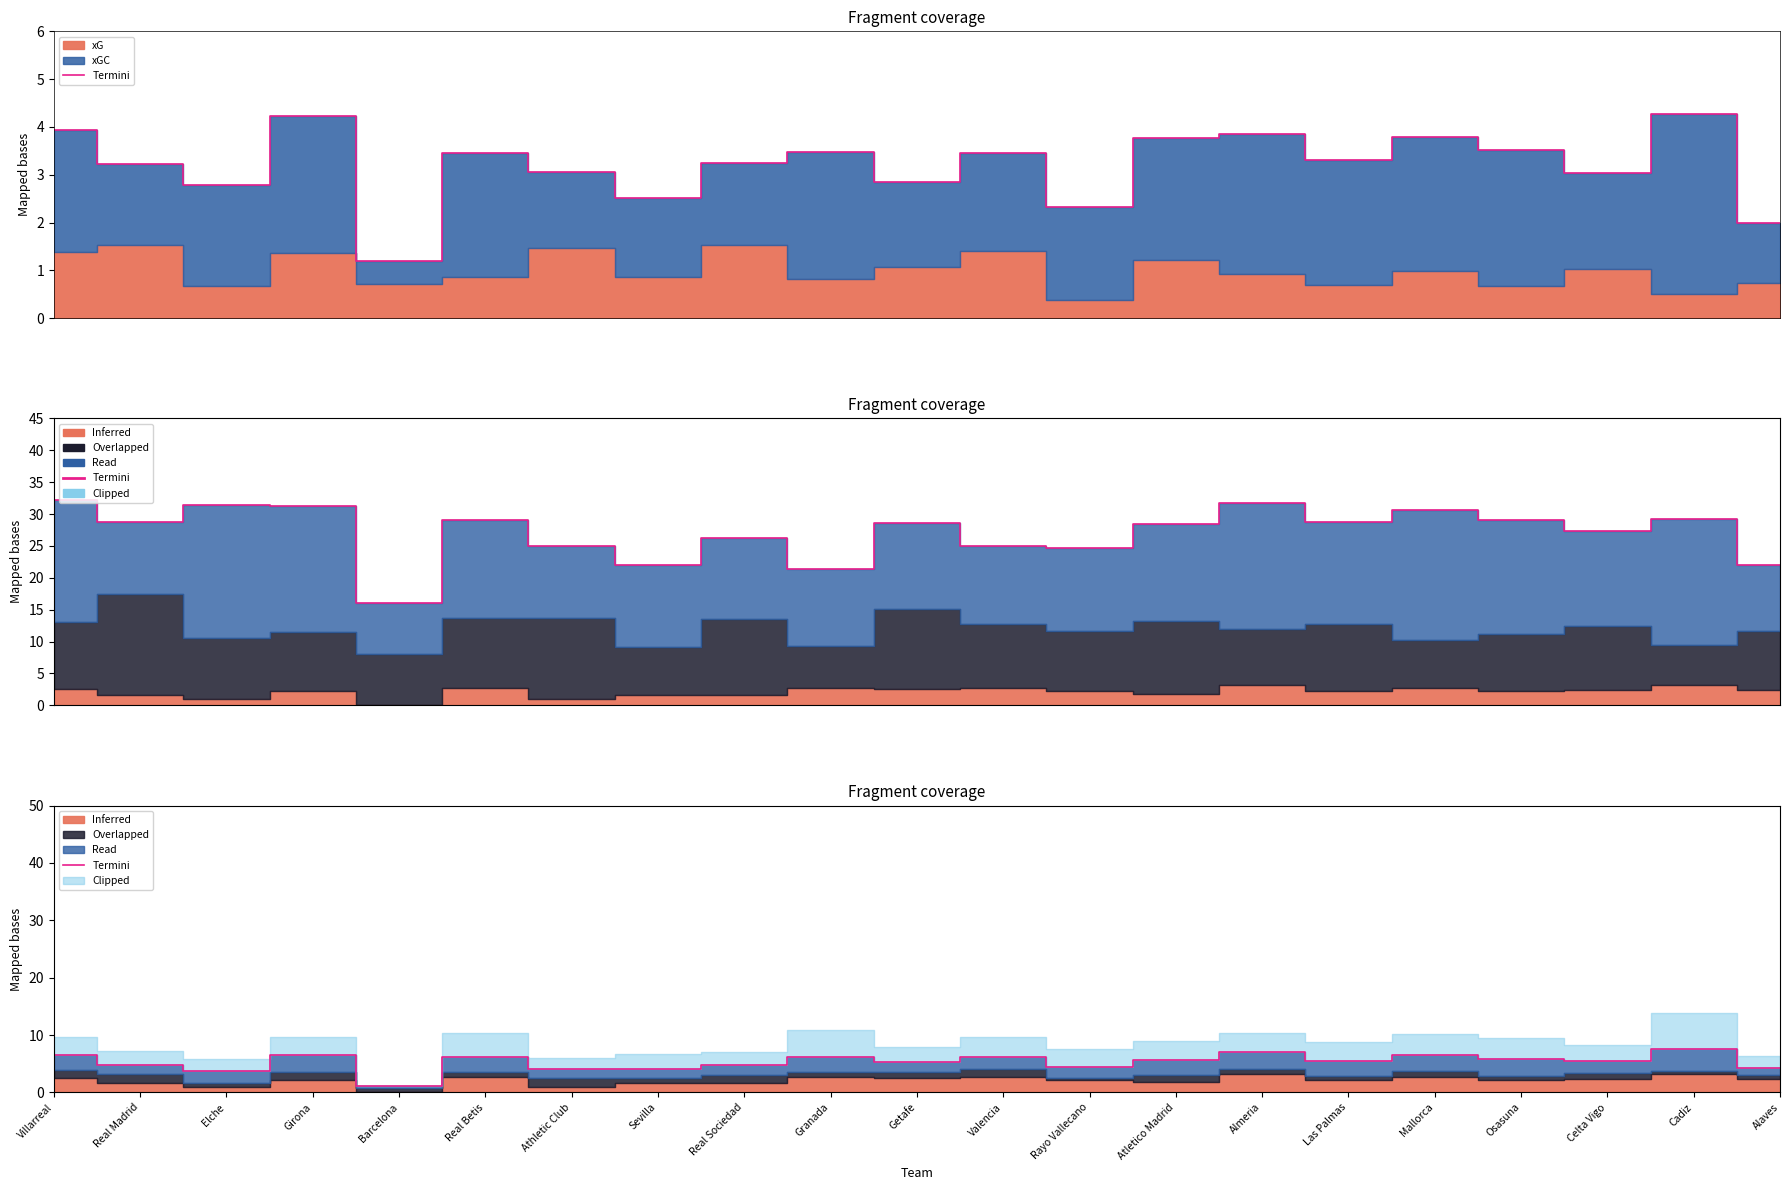

Where is the data nearest to the value 4?

Athletic Club